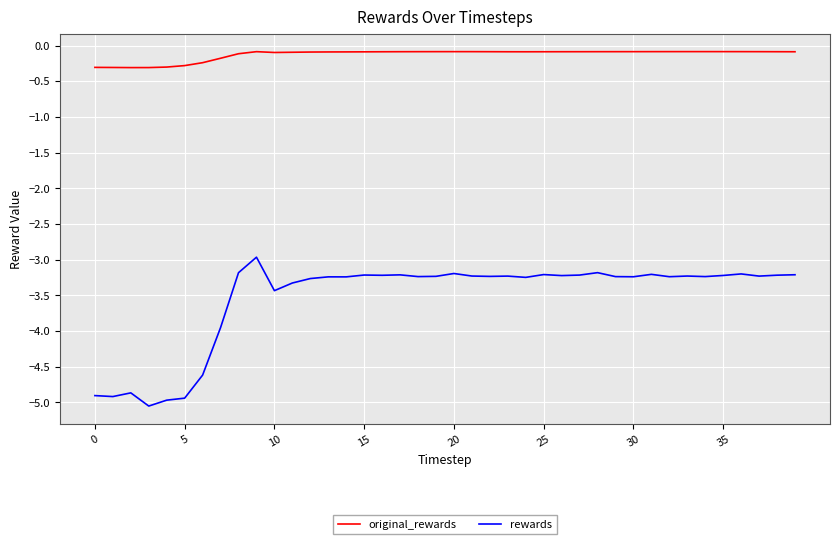

True or false: rewards and original_rewards cross at least once.

False